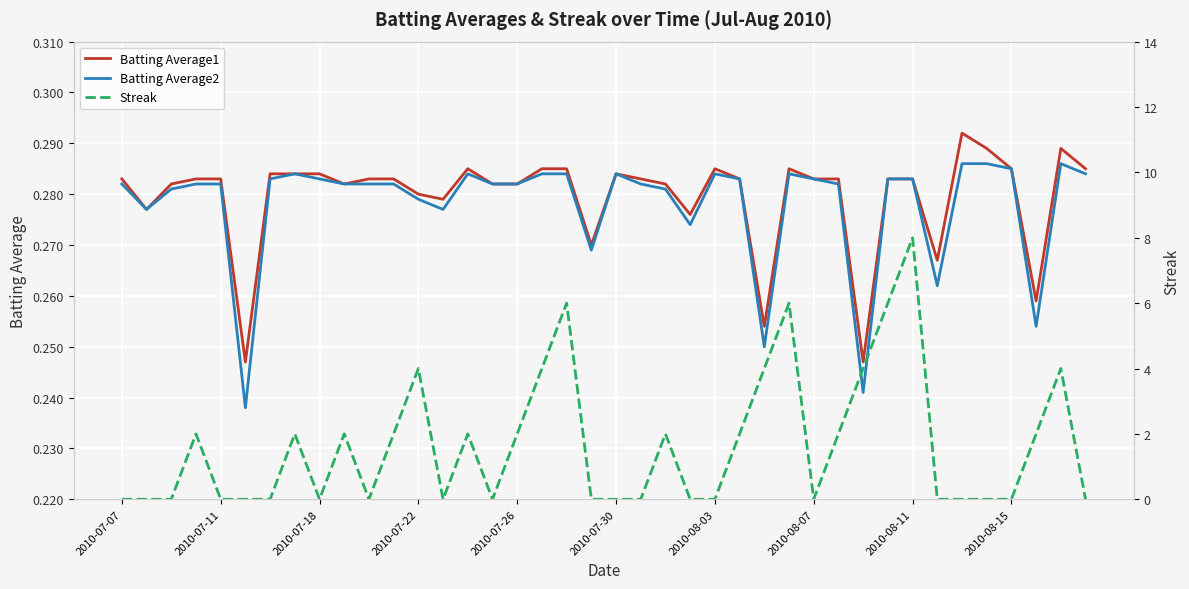

Which series has the largest total across all categories?

Streak